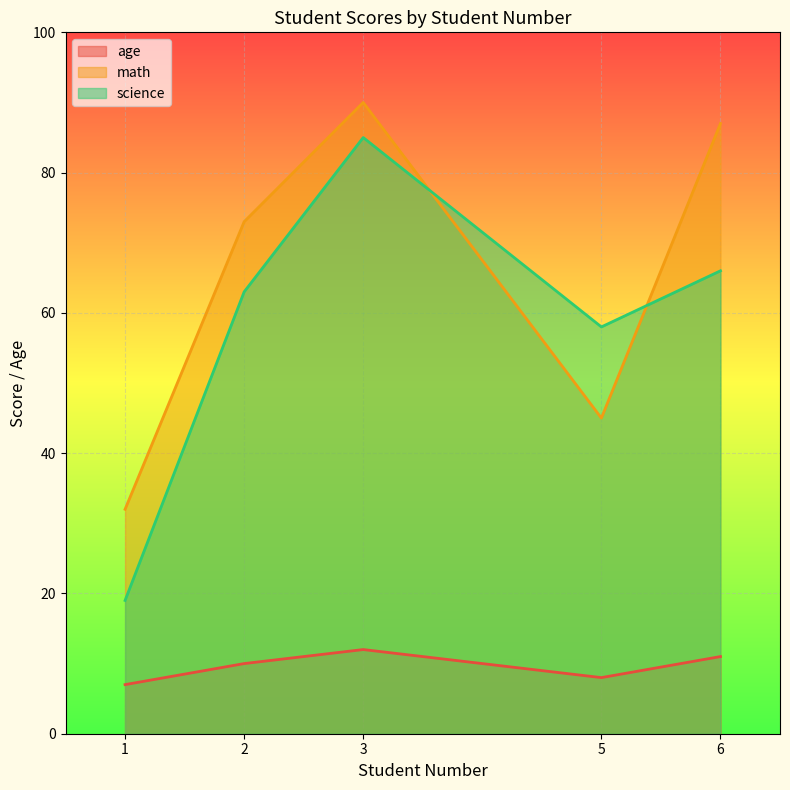

Reading right to left, list all the values displayed in this chart.

age: 6=11	5=8	3=12	2=10	1=7
math: 6=87	5=45	3=90	2=73	1=32
science: 6=66	5=58	3=85	2=63	1=19